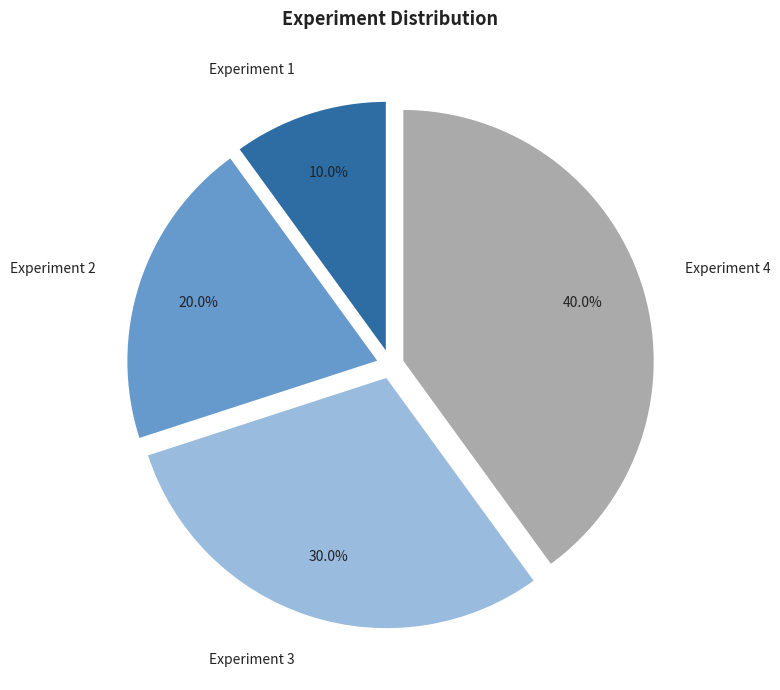

True or false: Experiment 1 accounts for 17% of the total.

False